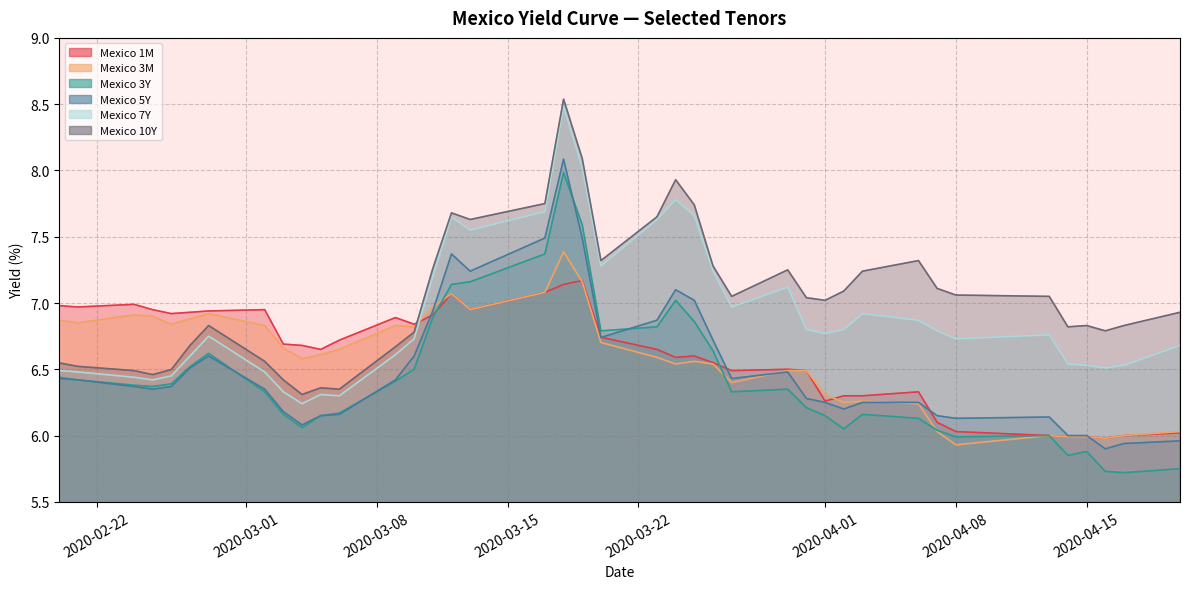

Reading right to left, transcribe all the data shown in this chart.

Mexico 1M: 6.0	6.0	6.0	6.0	6.0	6.0	6.0	6.1	6.3	6.3	6.3	6.3	6.5	6.5	6.5	6.5	6.6	6.6	6.7	6.7	7.2	7.1	7.1	7.0	7.1	6.9	6.8	6.9	6.7	6.7	6.7	6.7	7.0	6.9	6.9	6.9	7.0	7.0	7.0	7.0
Mexico 3M: 6.0	6.0	6.0	6.0	6.0	6.0	5.9	6.0	6.2	6.3	6.2	6.3	6.5	6.5	6.4	6.5	6.6	6.5	6.6	6.7	7.2	7.4	7.1	7.0	7.1	7.0	6.8	6.8	6.7	6.6	6.6	6.7	6.8	6.9	6.9	6.8	6.9	6.9	6.8	6.9
Mexico 3Y: 5.8	5.7	5.7	5.9	5.8	6.0	6.0	6.0	6.1	6.2	6.0	6.2	6.2	6.3	6.3	6.6	6.9	7.0	6.8	6.8	7.6	8.0	7.4	7.2	7.1	6.9	6.5	6.4	6.2	6.2	6.1	6.2	6.3	6.6	6.5	6.4	6.4	6.4	6.4	6.4
Mexico 5Y: 6.0	5.9	5.9	6.0	6.0	6.1	6.1	6.2	6.2	6.2	6.2	6.2	6.3	6.5	6.4	6.7	7.0	7.1	6.9	6.7	7.5	8.1	7.5	7.2	7.4	6.9	6.6	6.4	6.2	6.2	6.1	6.2	6.3	6.6	6.5	6.4	6.3	6.4	6.4	6.4
Mexico 7Y: 6.7	6.5	6.5	6.5	6.5	6.8	6.7	6.8	6.9	6.9	6.8	6.8	6.8	7.1	7.0	7.2	7.7	7.8	7.6	7.3	8.0	8.5	7.7	7.5	7.7	7.2	6.7	6.6	6.3	6.3	6.2	6.3	6.5	6.8	6.6	6.5	6.4	6.4	6.5	6.5
Mexico 10Y: 6.9	6.8	6.8	6.8	6.8	7.0	7.1	7.1	7.3	7.2	7.1	7.0	7.0	7.2	7.0	7.3	7.7	7.9	7.7	7.3	8.1	8.5	7.8	7.6	7.7	7.3	6.8	6.7	6.3	6.4	6.3	6.4	6.6	6.8	6.7	6.5	6.5	6.5	6.5	6.5